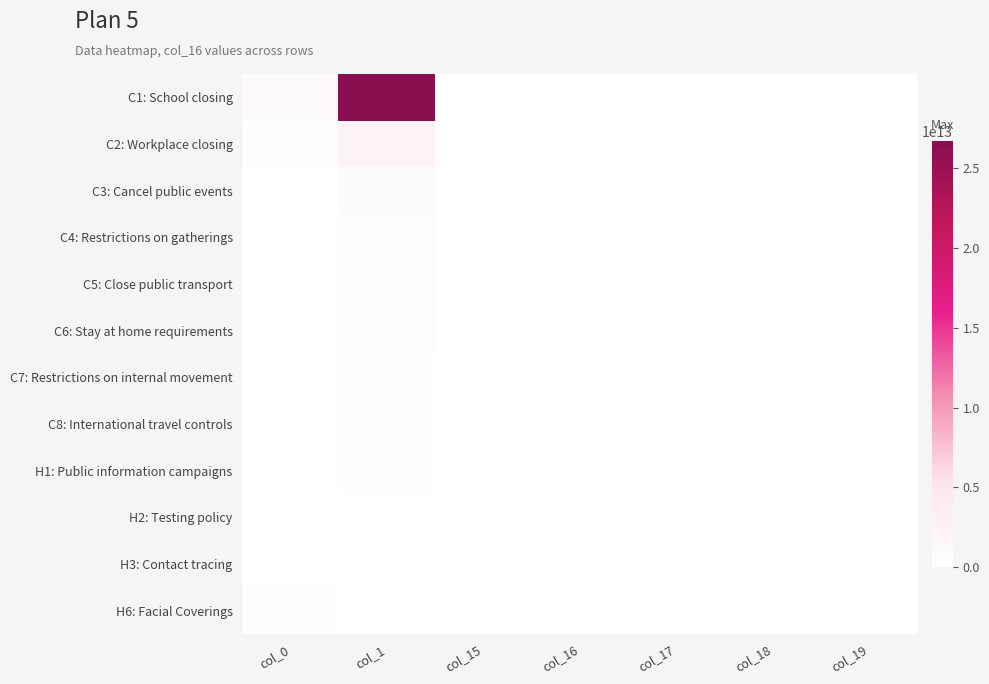

Rank the series at col_0 from lowest to highest value.

H3: Contact tracing, H2: Testing policy, C8: International travel controls, C6: Stay at home requirements, C5: Close public transport, C7: Restrictions on internal movement, H1: Public information campaigns, C3: Cancel public events, C4: Restrictions on gatherings, H6: Facial Coverings, C2: Workplace closing, C1: School closing